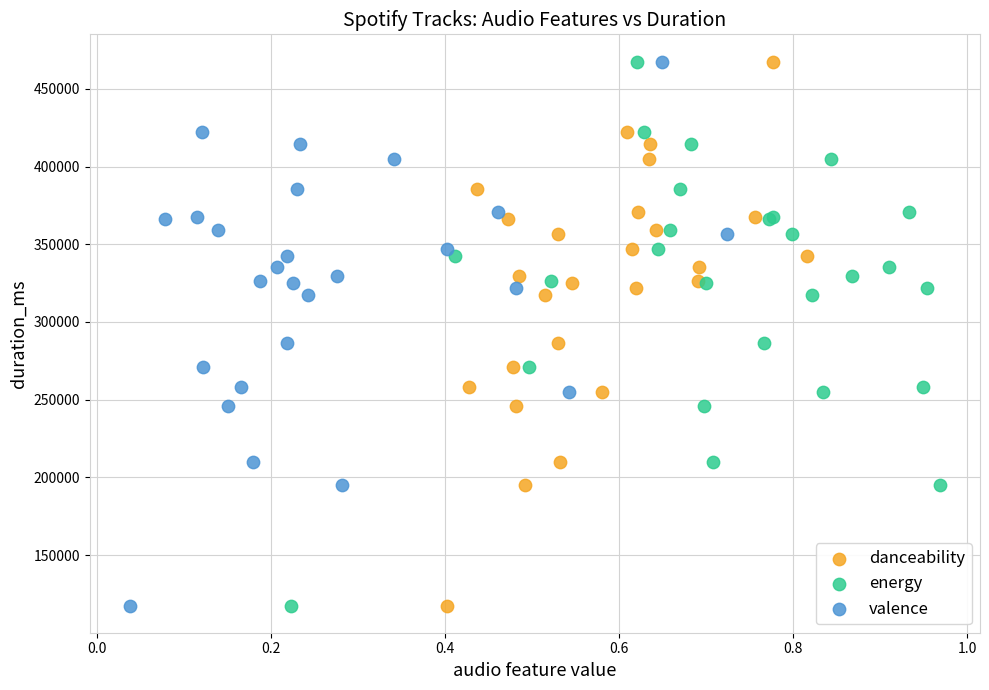

What are all the series names shown in the legend?

danceability, energy, valence